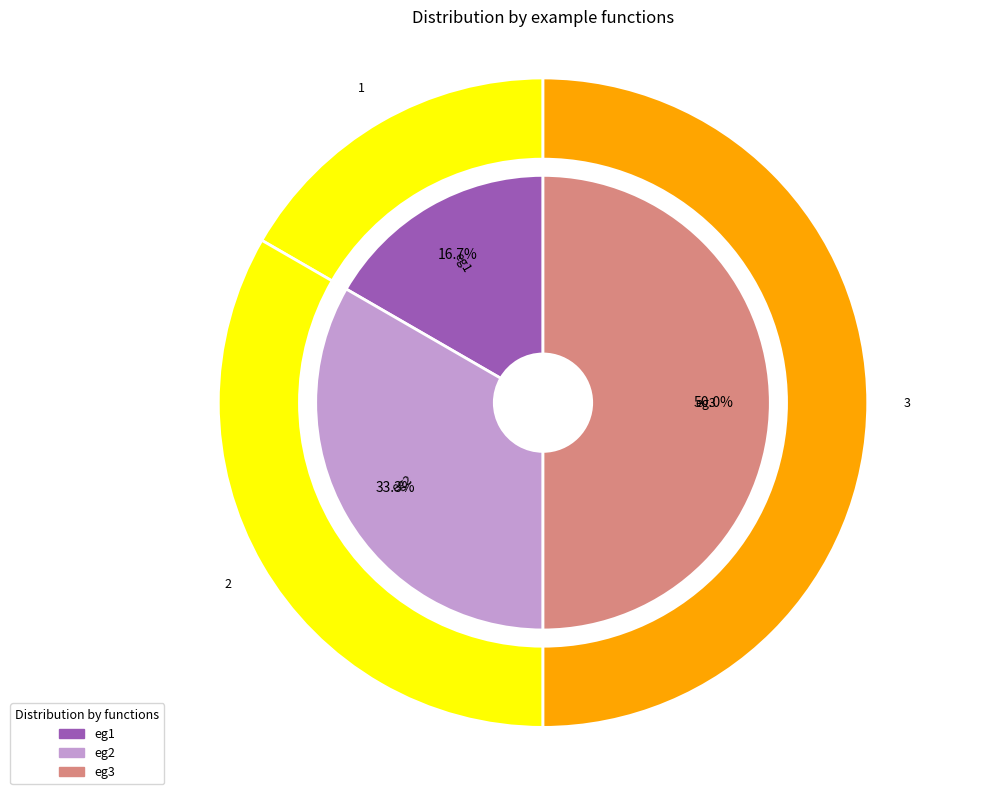

How many slices are in this pie chart?

3